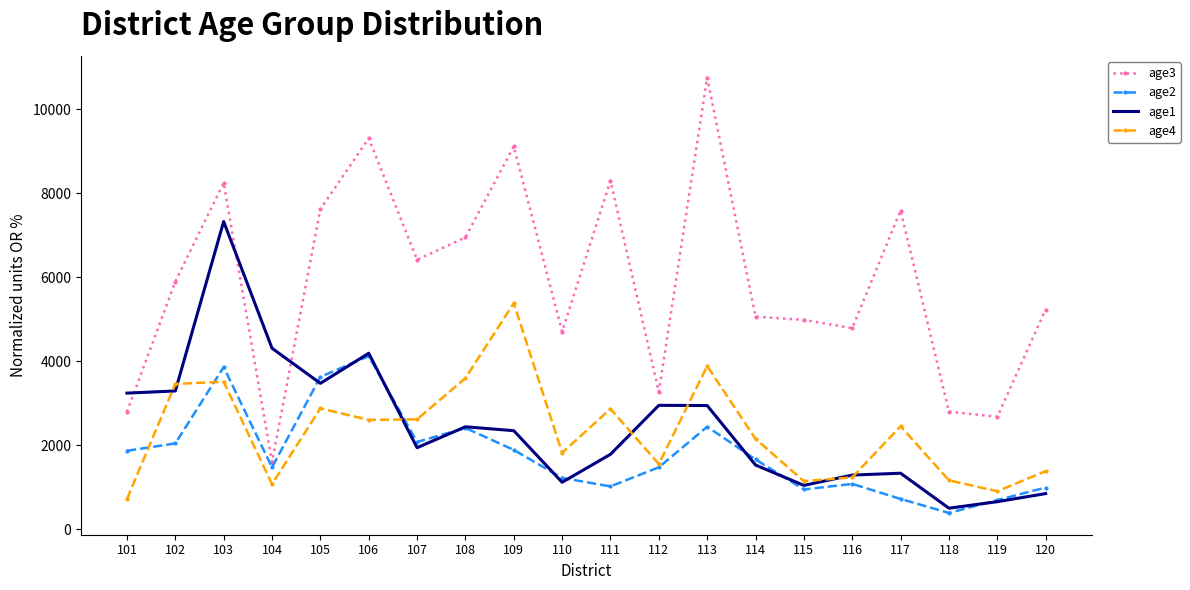

List the series in order of their peak value, lowest first.

age2, age4, age1, age3